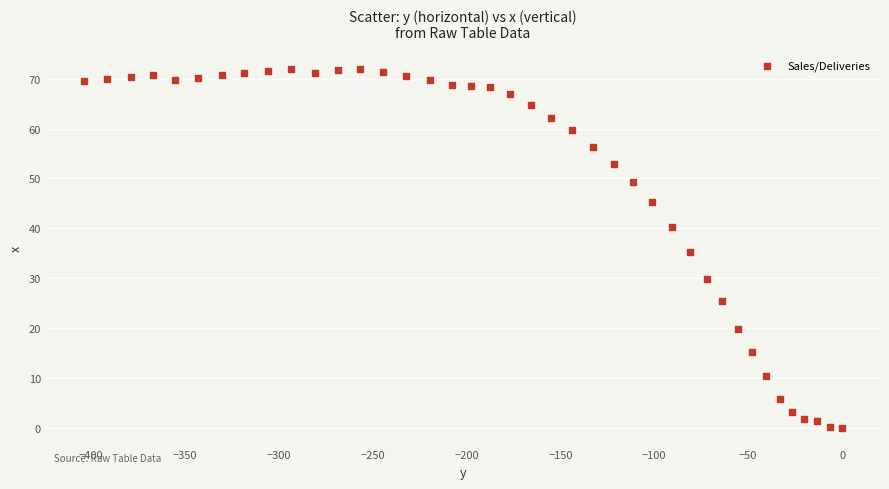

What is the range of Y values (max minus min)?

72.0